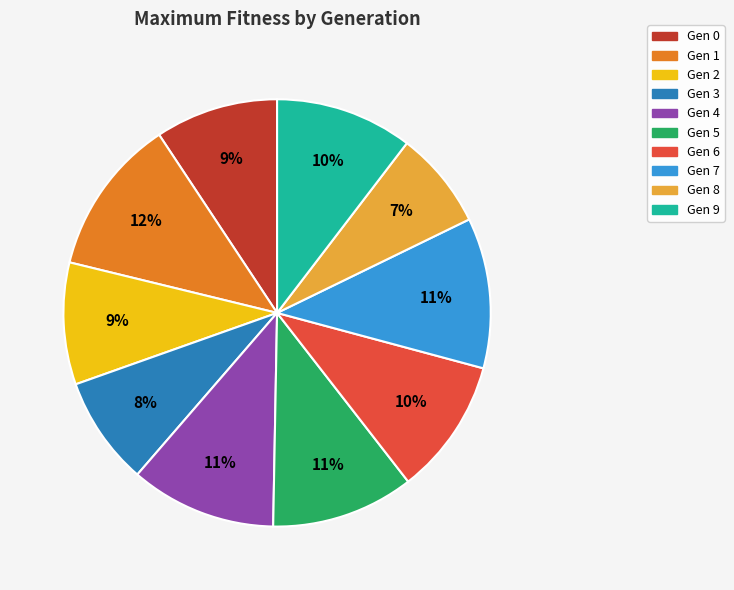

To the nearest percent, what is the average slice percentage?

10%